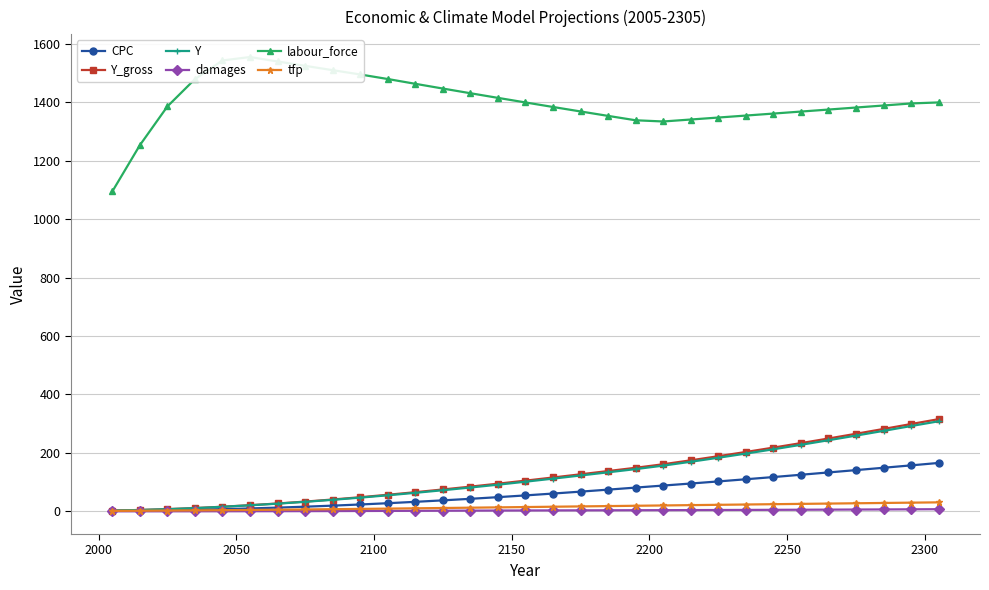

What is the highest value of the Y_gross series?

315.4